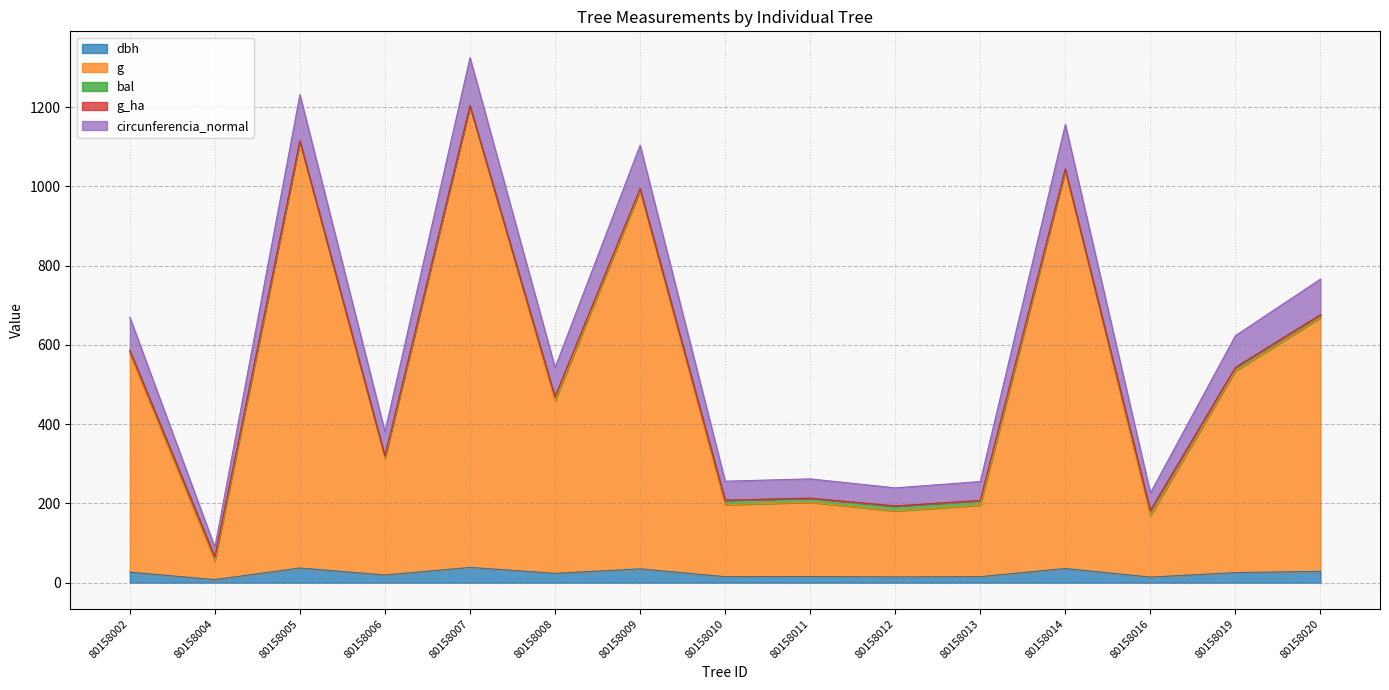

At which category is the sum across all series the highest?

80158007